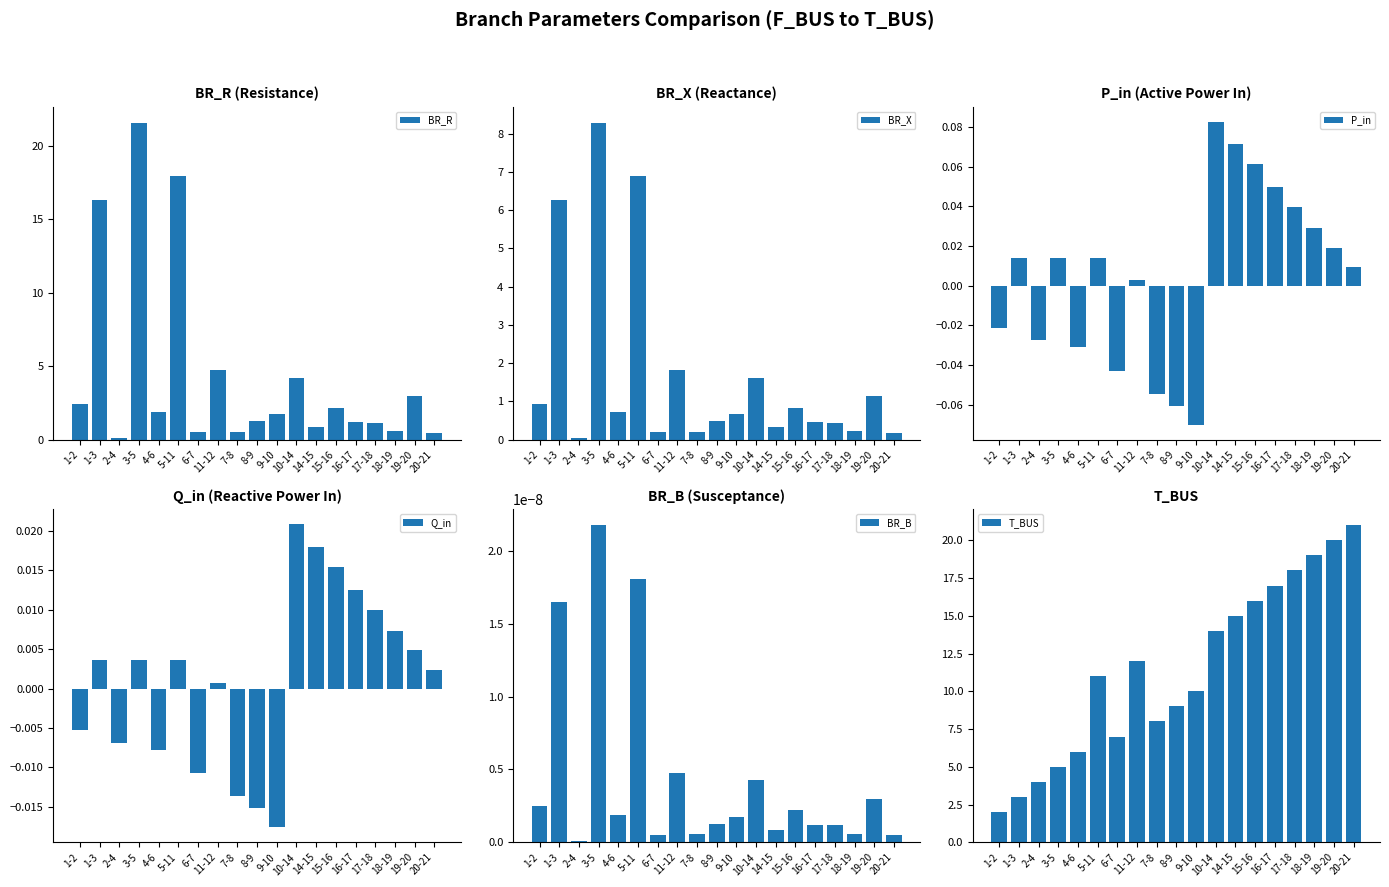

How many distinct data groups are displayed?

6